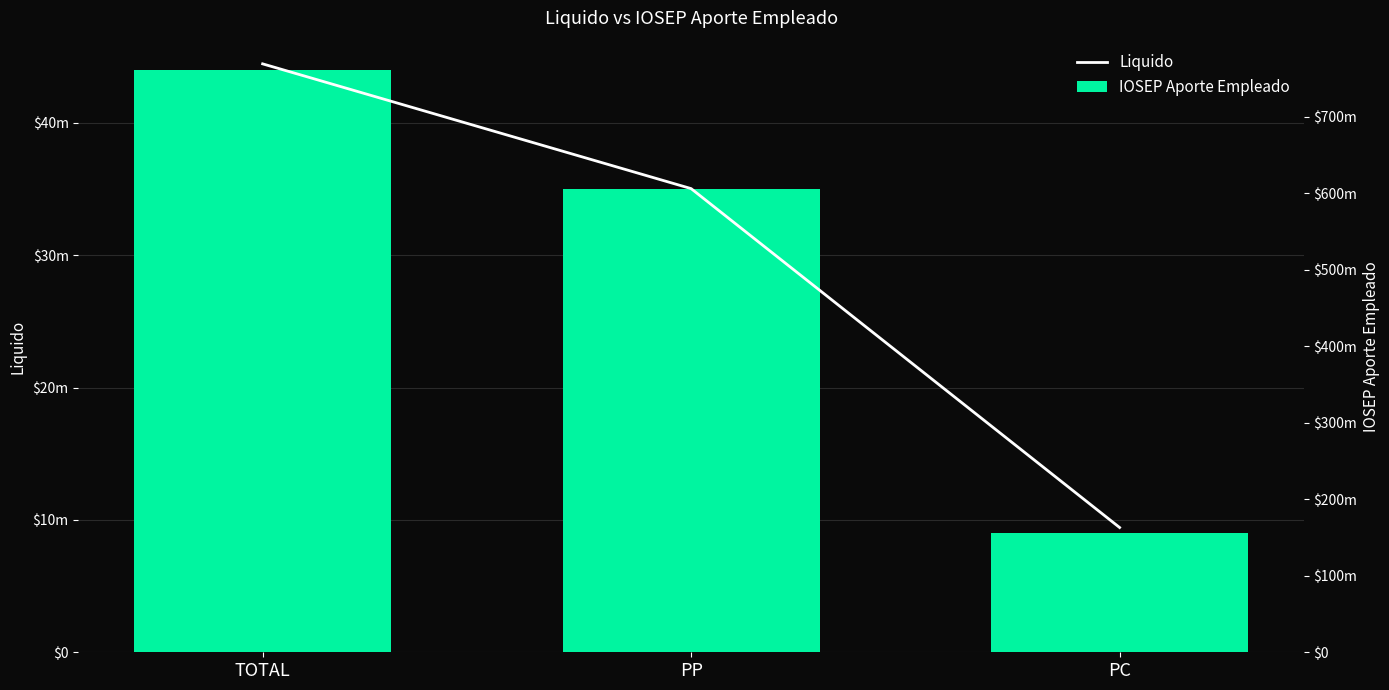

How many groups of bars are there?

3